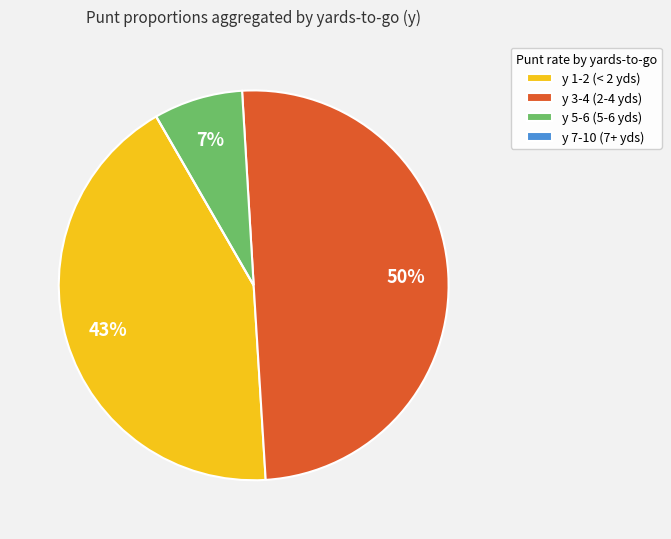

To the nearest percent, what percentage of the pie is y 5-6 (5-6 yds)?

7%